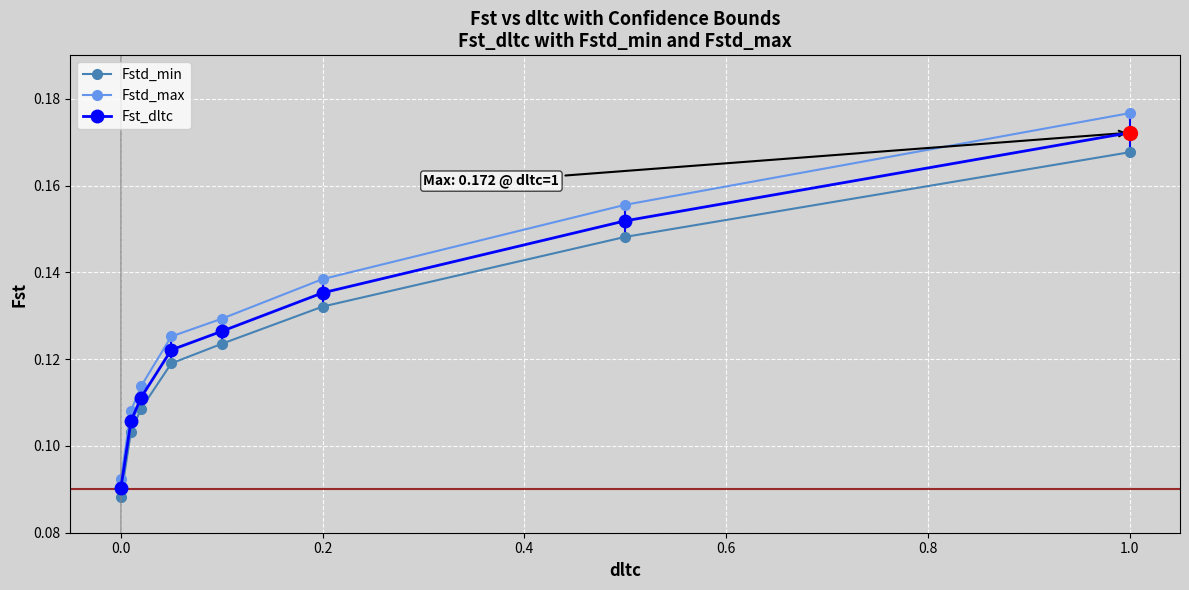

What are all the series names shown in the legend?

Fstd_min, Fstd_max, Fst_dltc